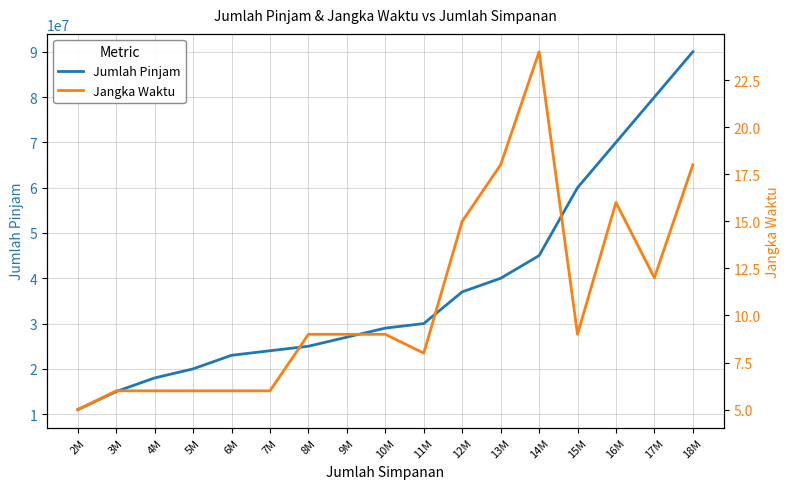

Is the value of Jangka Waktu at 6M greater than the value of Jumlah Pinjam at 5M?

No